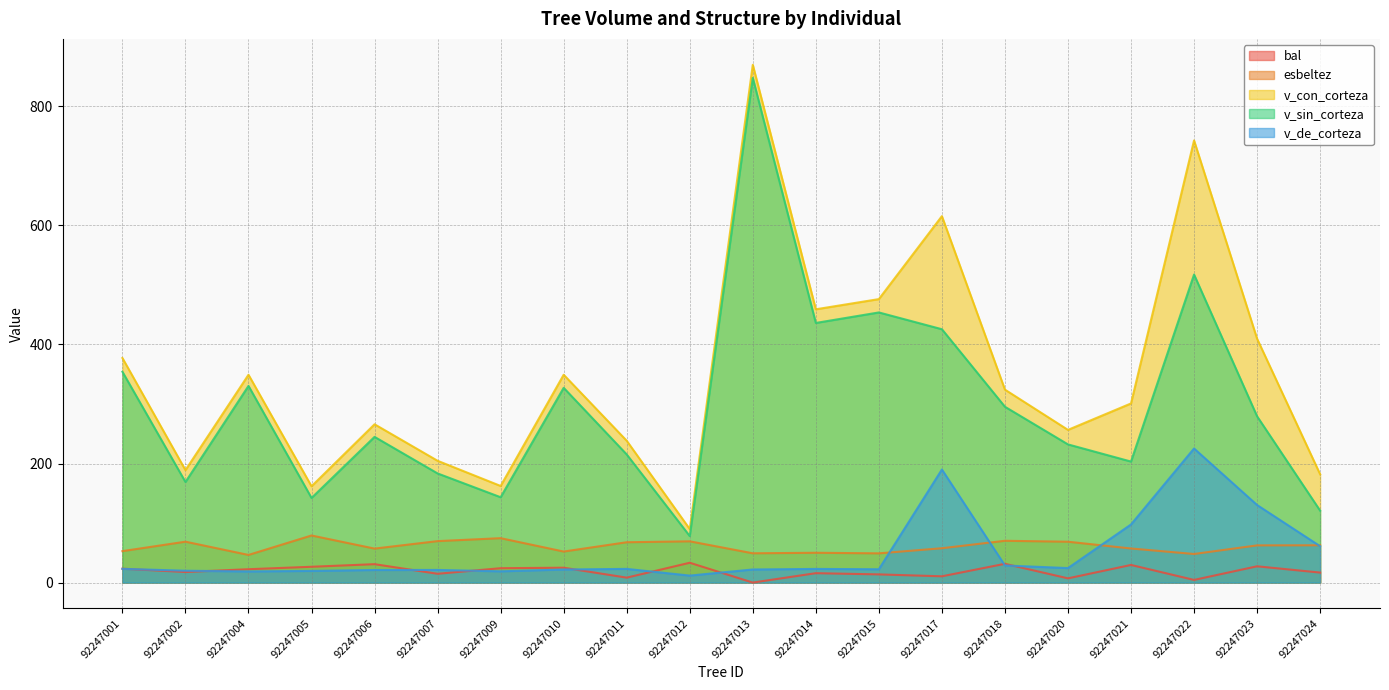

What is the maximum value shown in the chart?

869.7